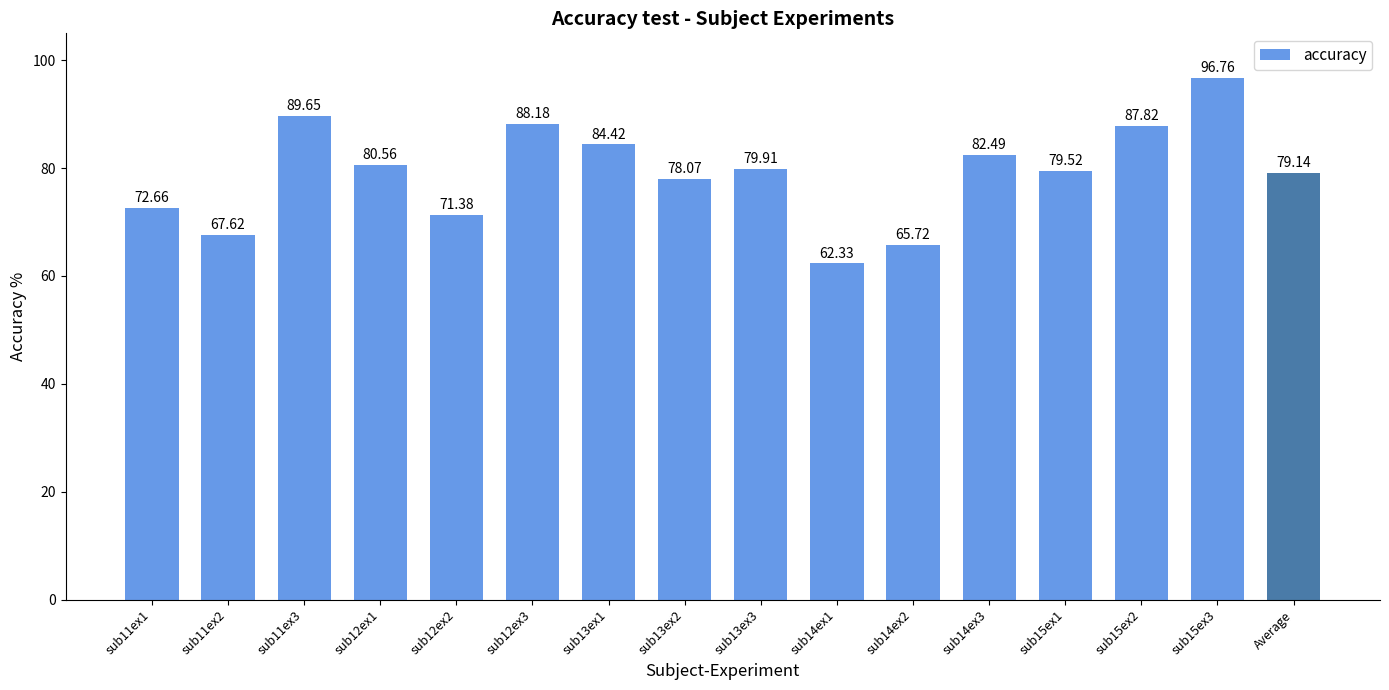

How many data points are less than 79?

6